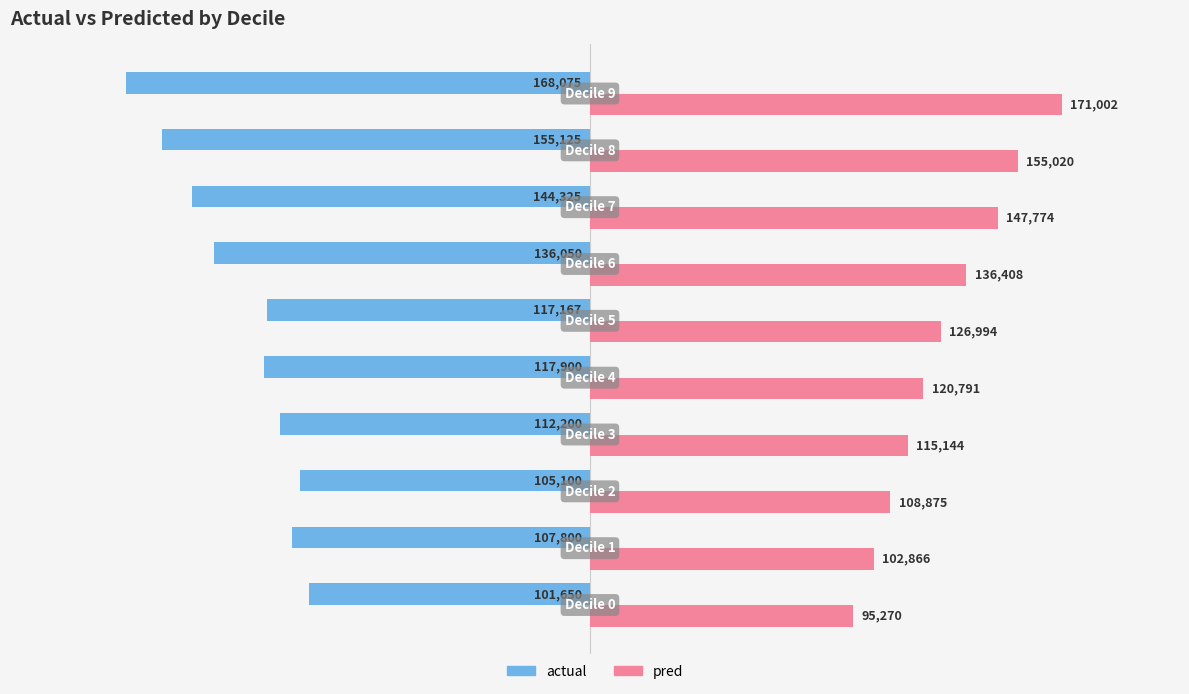

What is the average value of the pred series?

128014.3